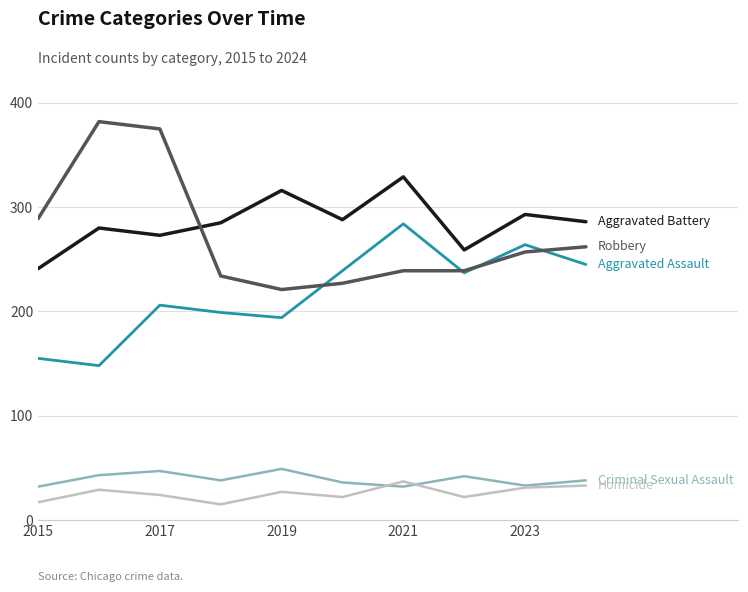

What is the maximum value shown in the chart?

382